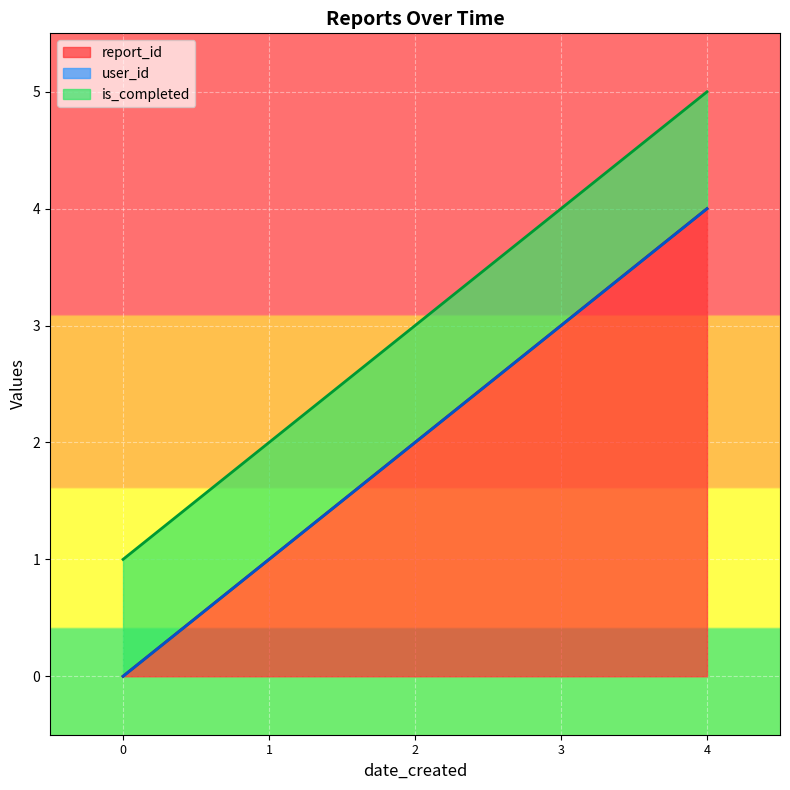

What is the sum of all report_id values?

10